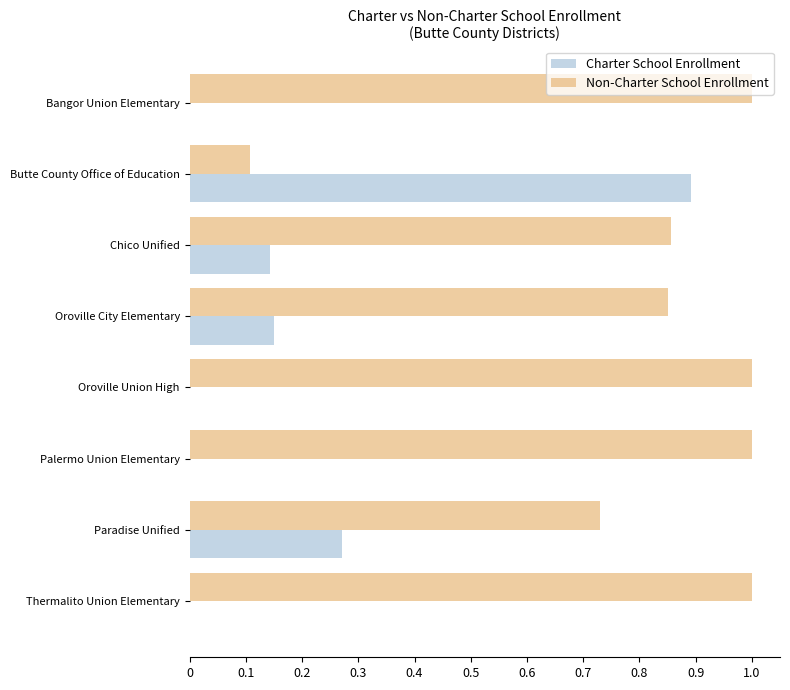

Is the value of Non-Charter School Enrollment at Oroville Union High greater than the value of Charter School Enrollment at Oroville Union High?

Yes